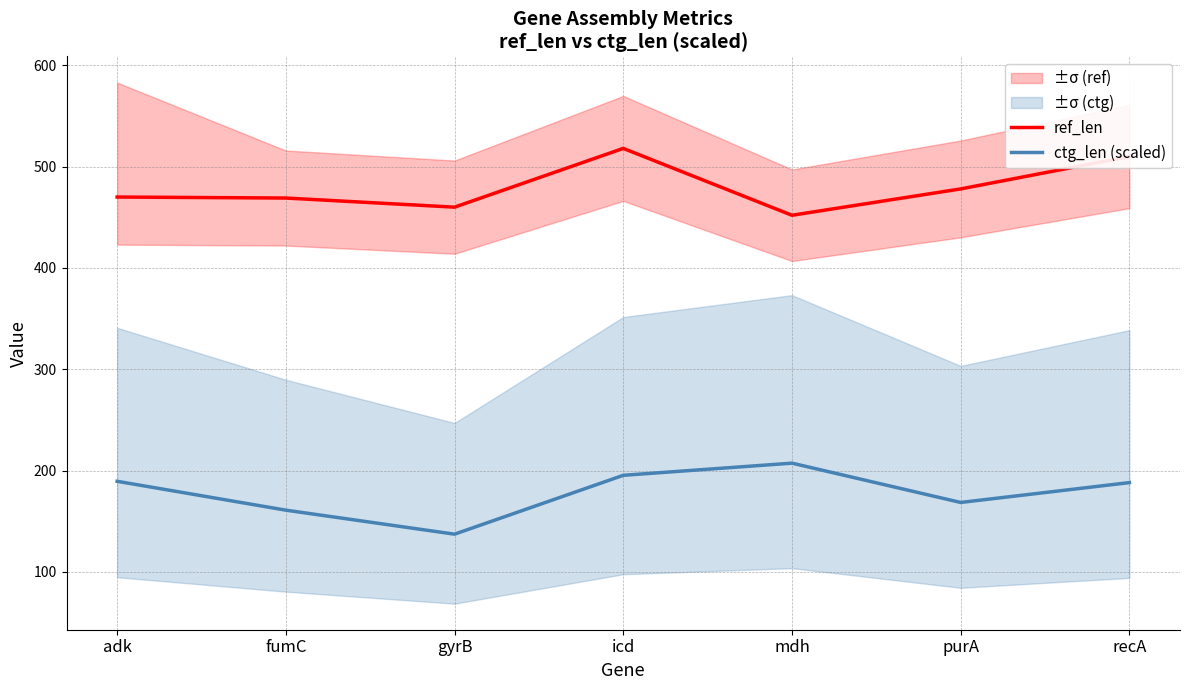

What position from the right is icd?

4